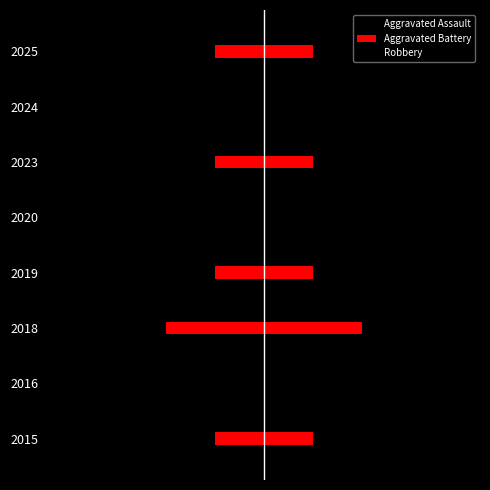

List the series in order of their peak value, lowest first.

Aggravated Assault, Aggravated Battery, Robbery